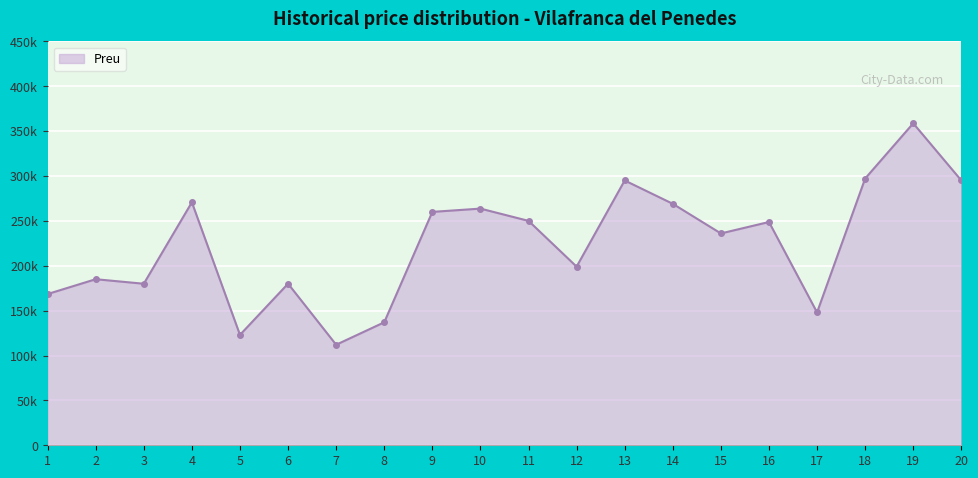

Rank the categories by value from highest to lowest.

19, 18, 13, 20, 4, 14, 10, 9, 11, 16, 15, 12, 2, 6, 3, 1, 17, 8, 5, 7